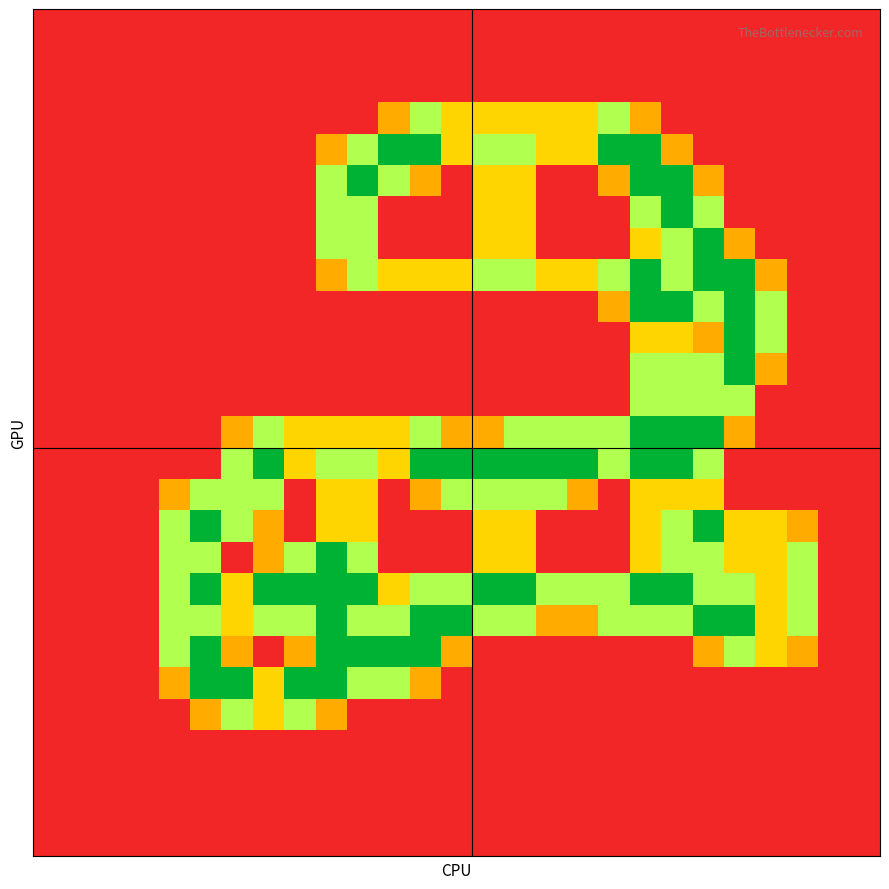

At which category is the sum across all series the highest?

19